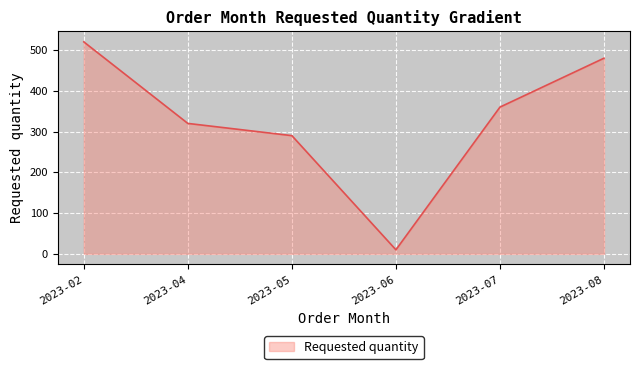

What is the approximate value at 2023-07?

360